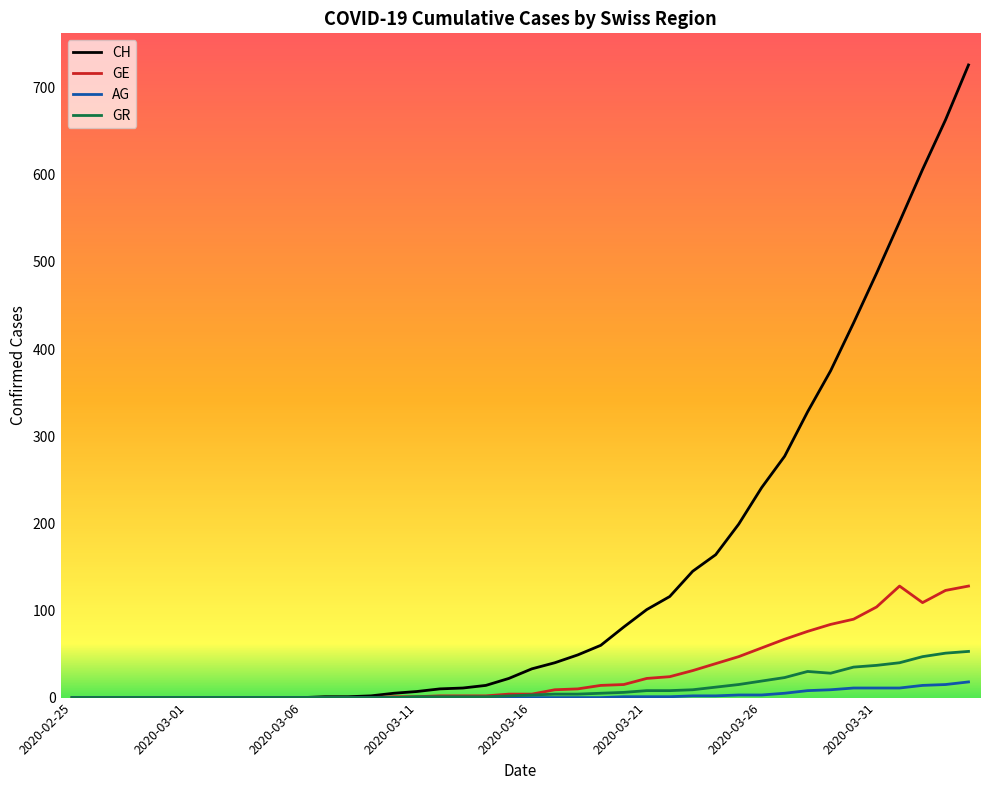

What is the difference between the maximum and minimum values in the CH series?

726